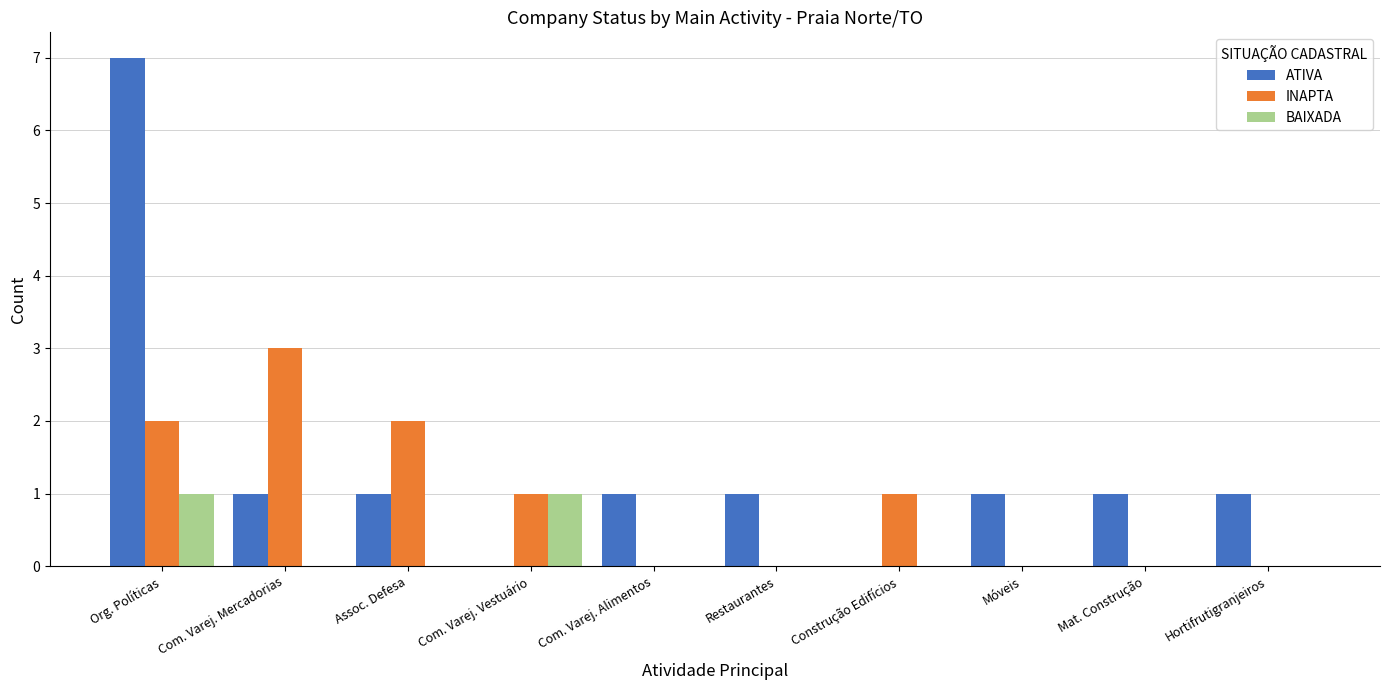

True or false: BAIXADA has a value of 0 at Assoc. Defesa.

True